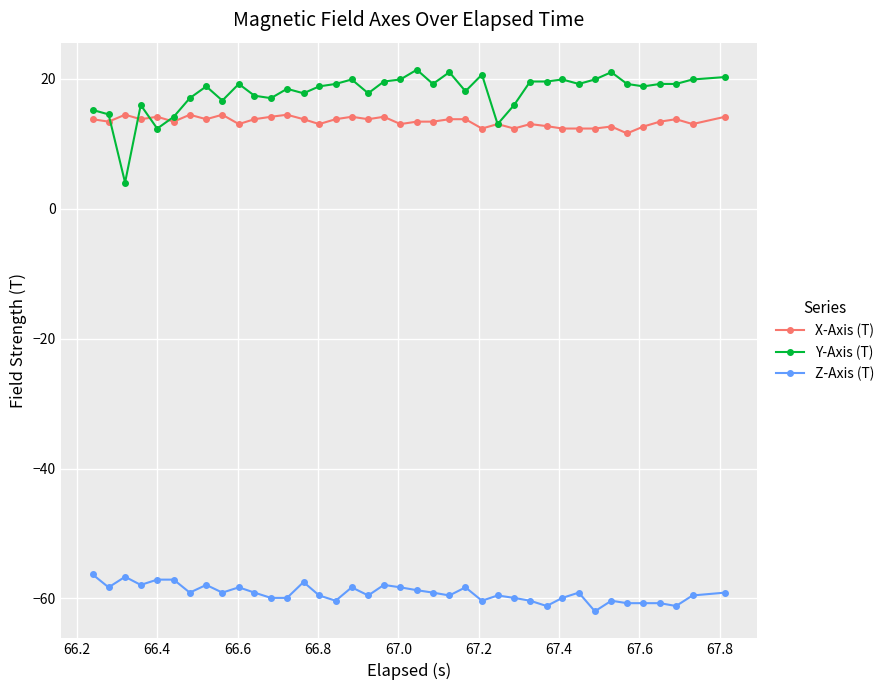

True or false: Z-Axis (T) has more than 1 points higher than both neighbors.

True